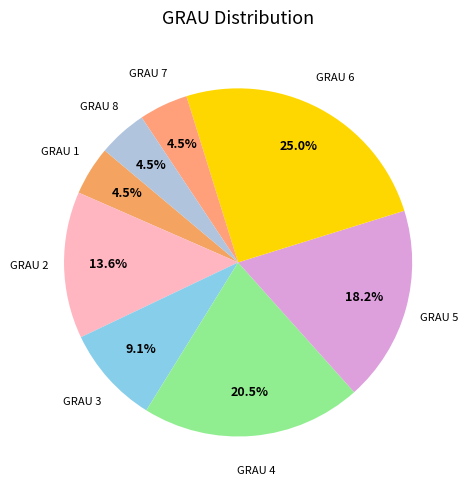

Which category has the biggest portion of the pie?

GRAU 6